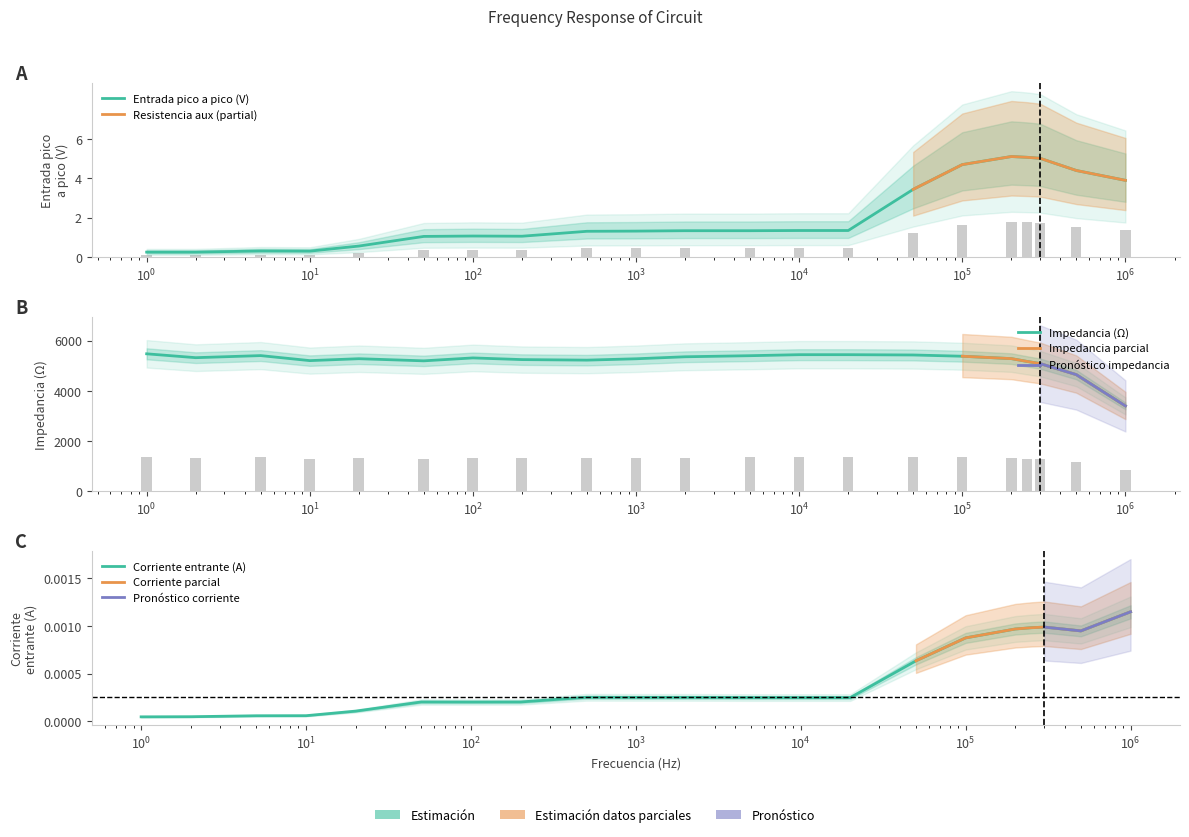

Are the bars horizontal?

No